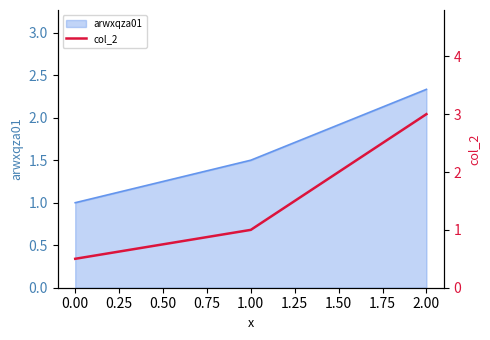

True or false: arwxqza01 has a value of 0.7 at 1.00.

False